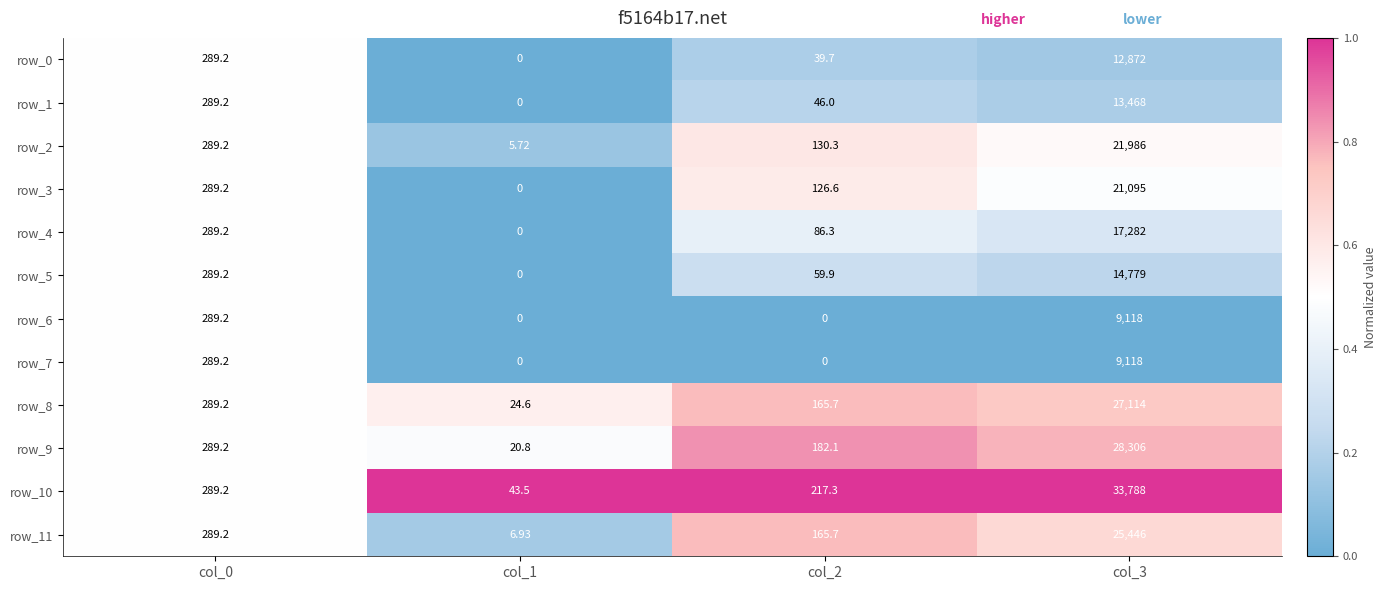

Is the value of row_10 at col_2 greater than the value of row_7 at col_3?

No